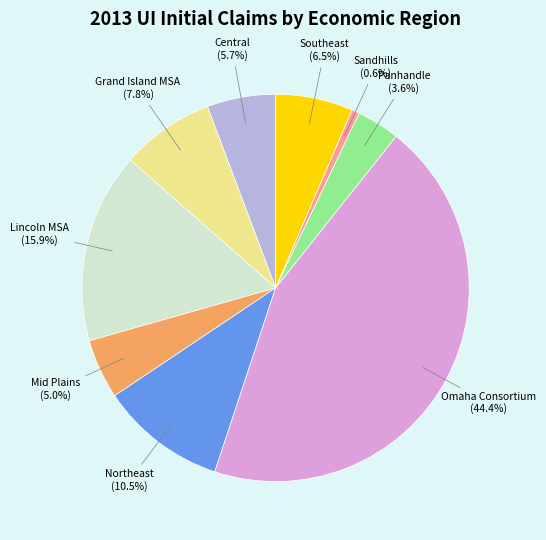

To the nearest percent, what portion does Omaha Consortium represent?

44%